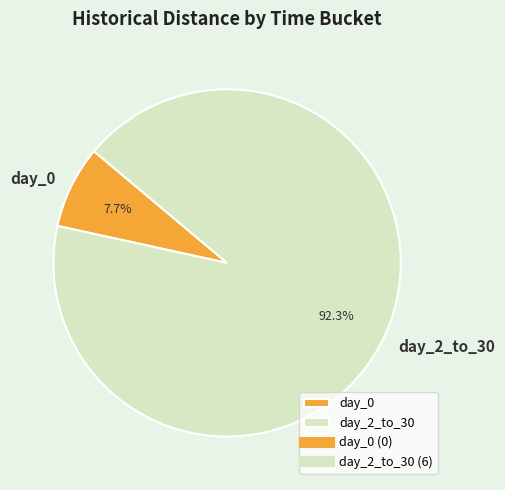

Which slice represents more than half of the pie?

day_2_to_30